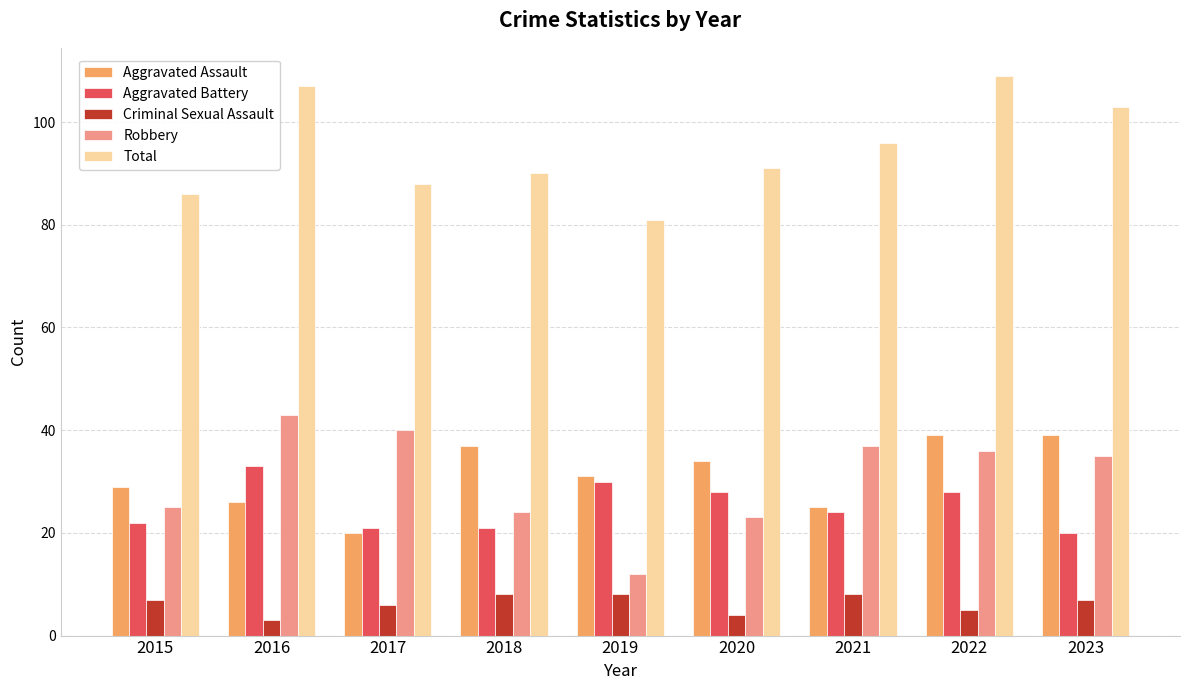

Rank the series by their maximum value, from lowest to highest.

Criminal Sexual Assault, Aggravated Battery, Aggravated Assault, Robbery, Total